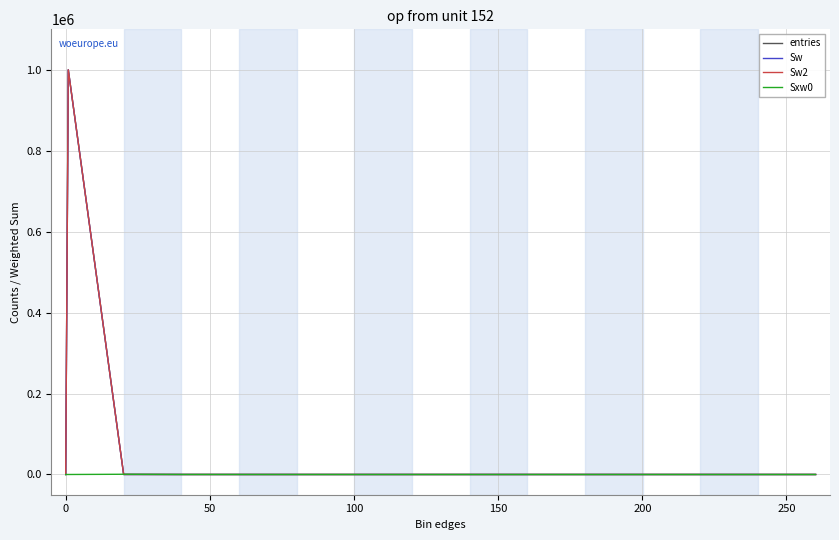

Does the chart display data point markers on the line(s)?

No